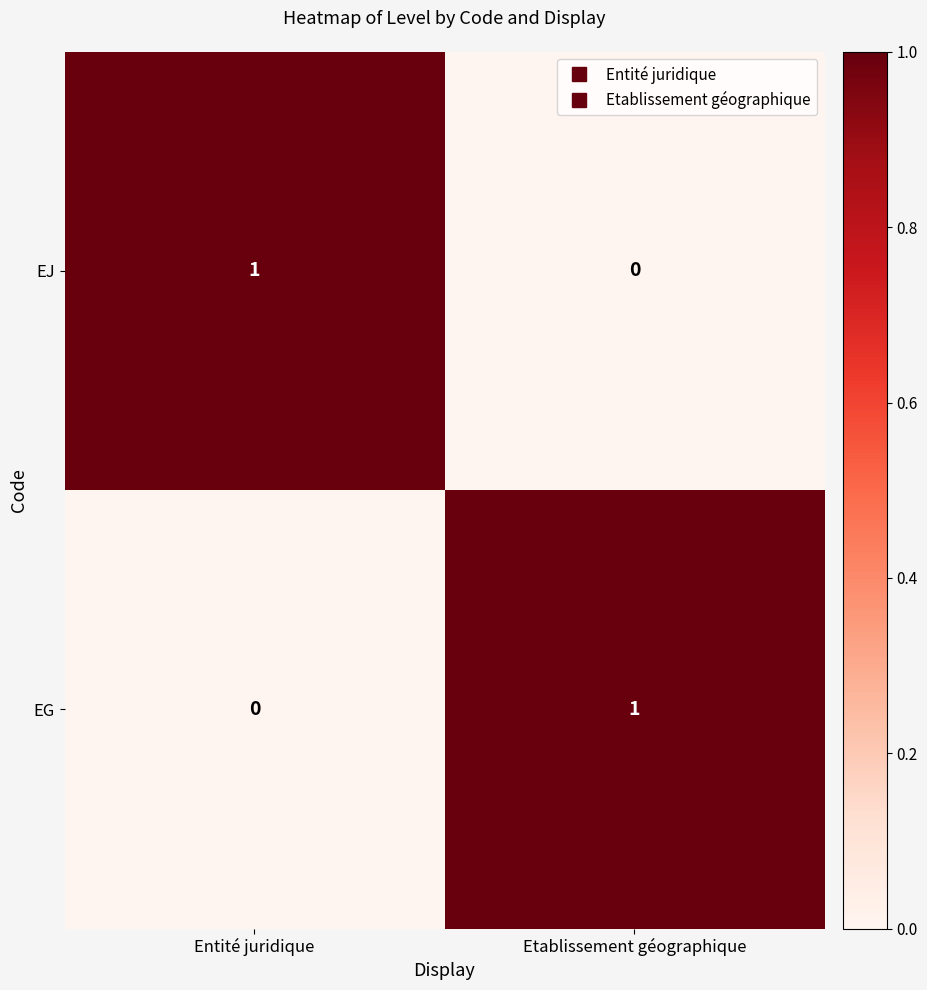

Rank the series at Entité juridique from highest to lowest value.

EJ, EG